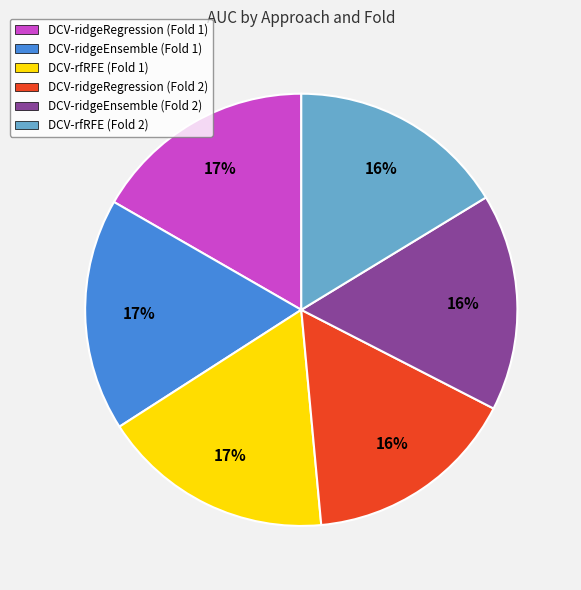

Do DCV-ridgeRegression (Fold 1) and DCV-ridgeEnsemble (Fold 1) together represent more than half of the pie?

No